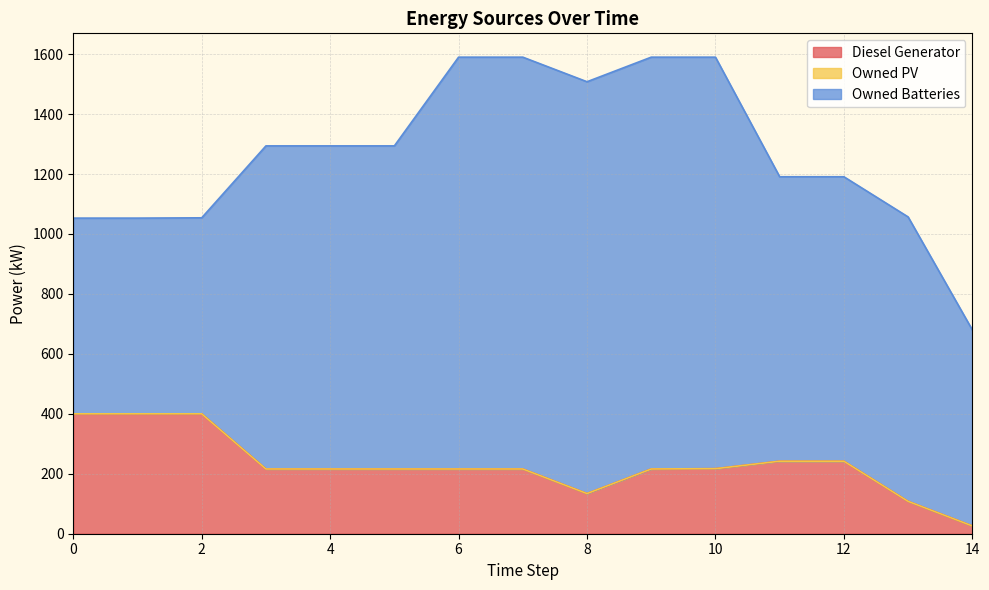

The value of Owned Batteries at 13 is 949.0. True or false?

True